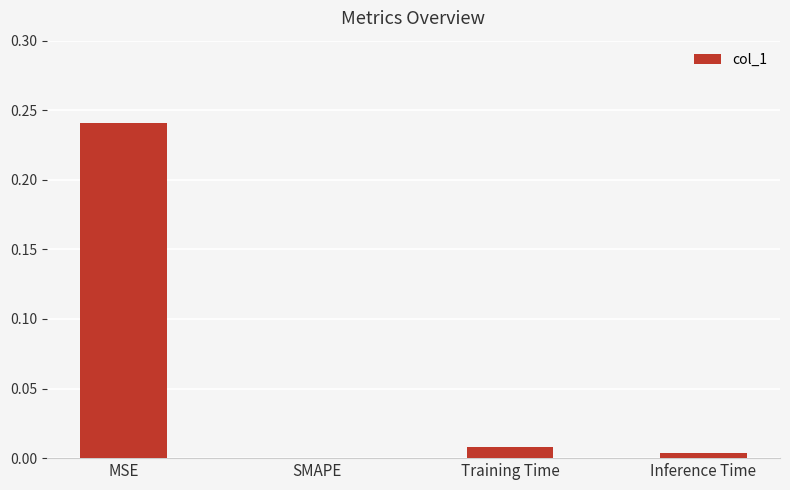

Is it true that the value at SMAPE is -0.2?

False